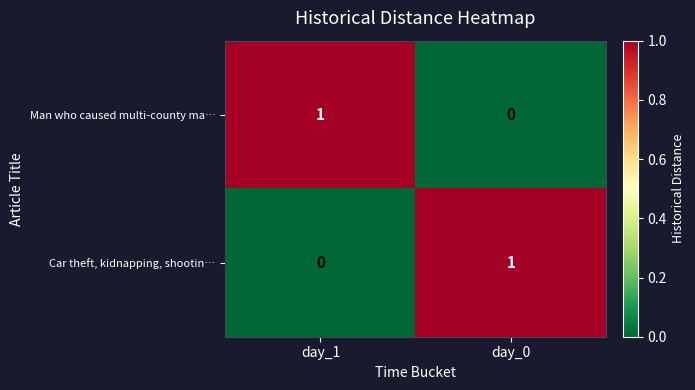

Is the value of Car theft, kidnapping, shootin… at day_0 greater than the value of Man who caused multi-county ma… at day_0?

Yes